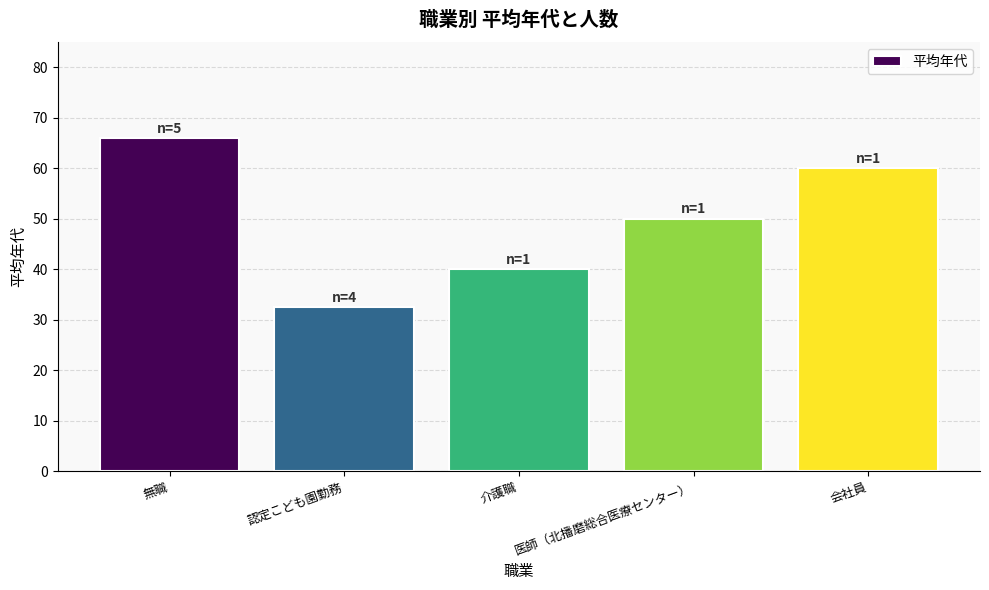

What is the change in value from 認定こども園勤務 to 医師（北播磨総合医療センター）?

+17.5